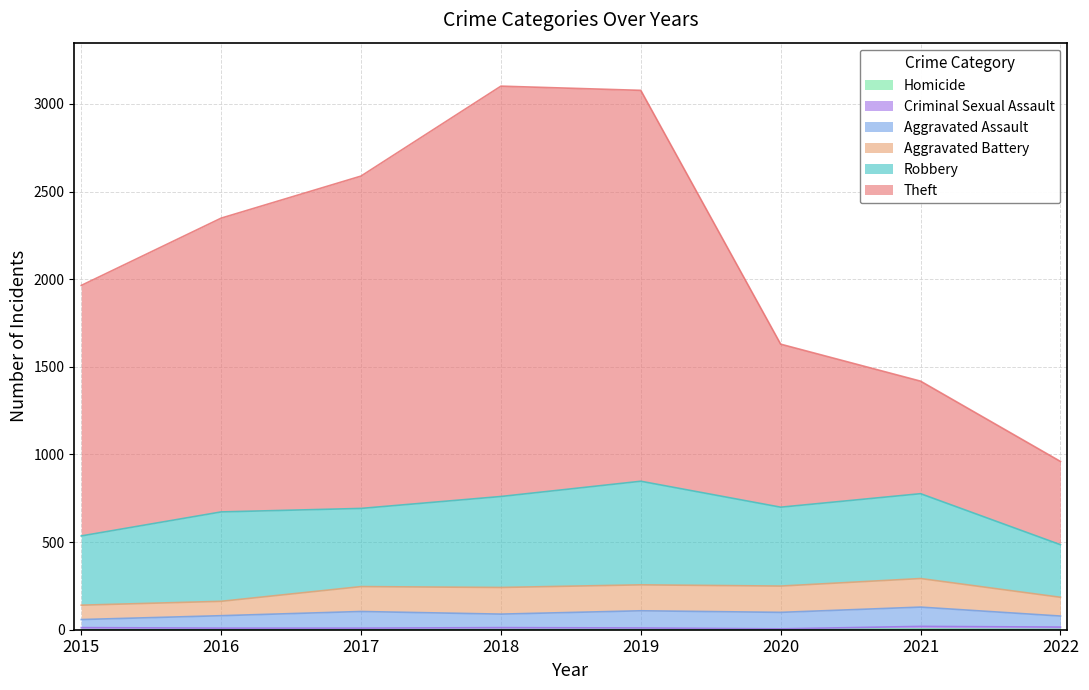

Which series has the largest range (max minus min)?

Theft